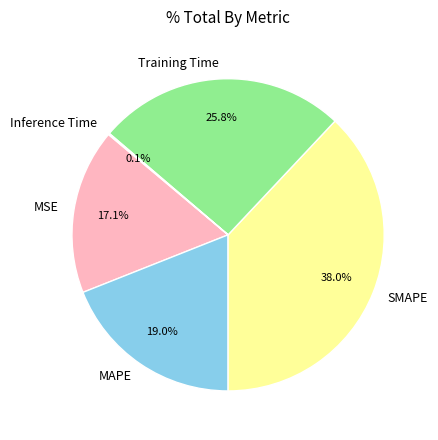

What is the largest slice in the pie chart?

SMAPE